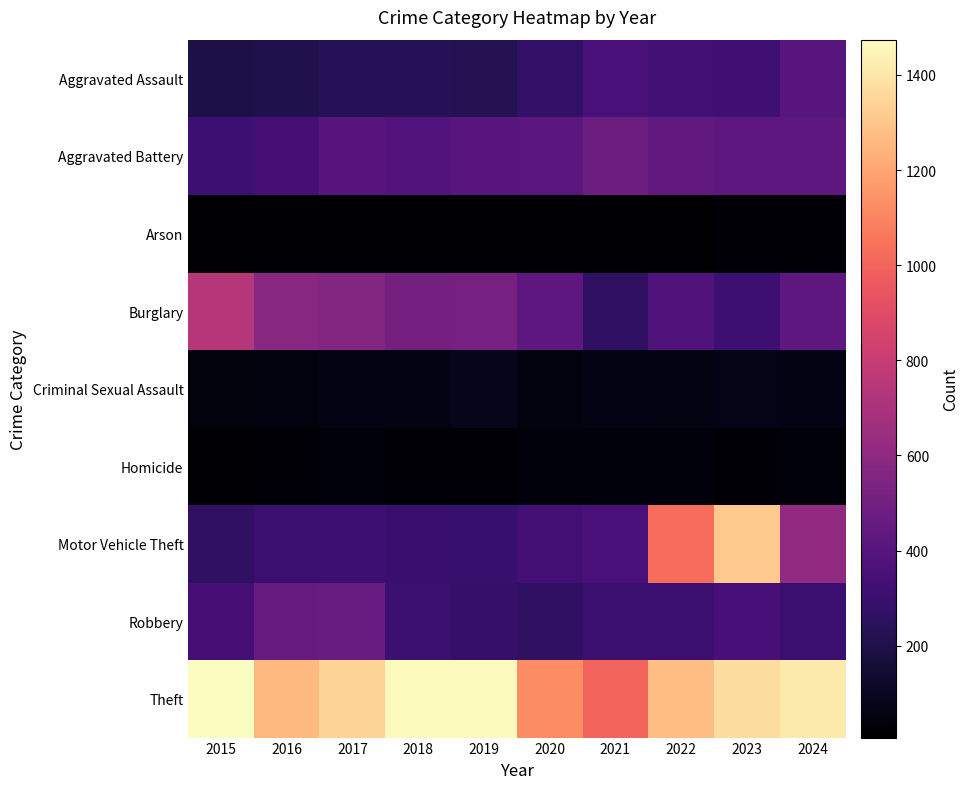

Reading left to right, list all the values displayed in this chart.

Aggravated Assault: 2015=194	2016=206	2017=225	2018=225	2019=223	2020=273	2021=352	2022=327	2023=318	2024=405
Aggravated Battery: 2015=316	2016=336	2017=400	2018=389	2019=407	2020=416	2021=479	2022=439	2023=431	2024=426
Arson: 2015=9	2016=7	2017=10	2018=7	2019=12	2020=17	2021=12	2022=12	2023=19	2024=20
Burglary: 2015=738	2016=576	2017=562	2018=506	2019=517	2020=425	2021=261	2022=379	2023=316	2024=428
Criminal Sexual Assault: 2015=46	2016=50	2017=62	2018=60	2019=77	2020=48	2021=61	2022=55	2023=73	2024=61
Homicide: 2015=15	2016=26	2017=33	2018=25	2019=22	2020=41	2021=38	2022=36	2023=28	2024=35
Motor Vehicle Theft: 2015=263	2016=304	2017=312	2018=298	2019=290	2020=333	2021=348	2022=1031	2023=1310	2024=610
Robbery: 2015=337	2016=454	2017=460	2018=301	2019=287	2020=263	2021=300	2022=304	2023=340	2024=301
Theft: 2015=1474	2016=1259	2017=1339	2018=1461	2019=1459	2020=1120	2021=998	2022=1279	2023=1373	2024=1414